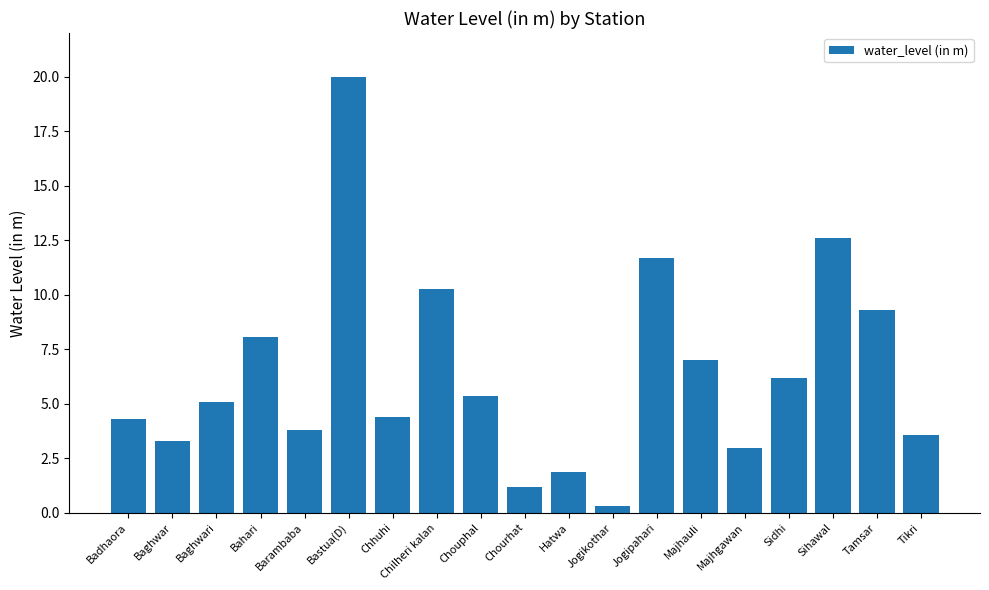

Between Jogikothar and Bastua(D), which is larger?

Bastua(D)